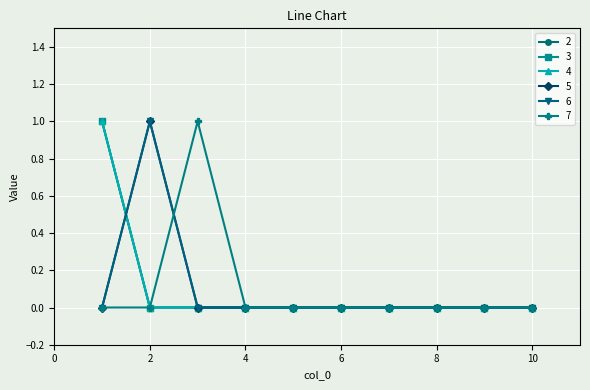

Reading left to right, extract all data points from this chart.

2: 1=1	2=0	3=0	4=0	5=0	6=0	7=0	8=0	9=0	10=0
3: 1=1	2=0	3=0	4=0	5=0	6=0	7=0	8=0	9=0	10=0
4: 1=1	2=0	3=0	4=0	5=0	6=0	7=0	8=0	9=0	10=0
5: 1=0	2=1	3=0	4=0	5=0	6=0	7=0	8=0	9=0	10=0
6: 1=0	2=1	3=0	4=0	5=0	6=0	7=0	8=0	9=0	10=0
7: 1=0	2=0	3=1	4=0	5=0	6=0	7=0	8=0	9=0	10=0